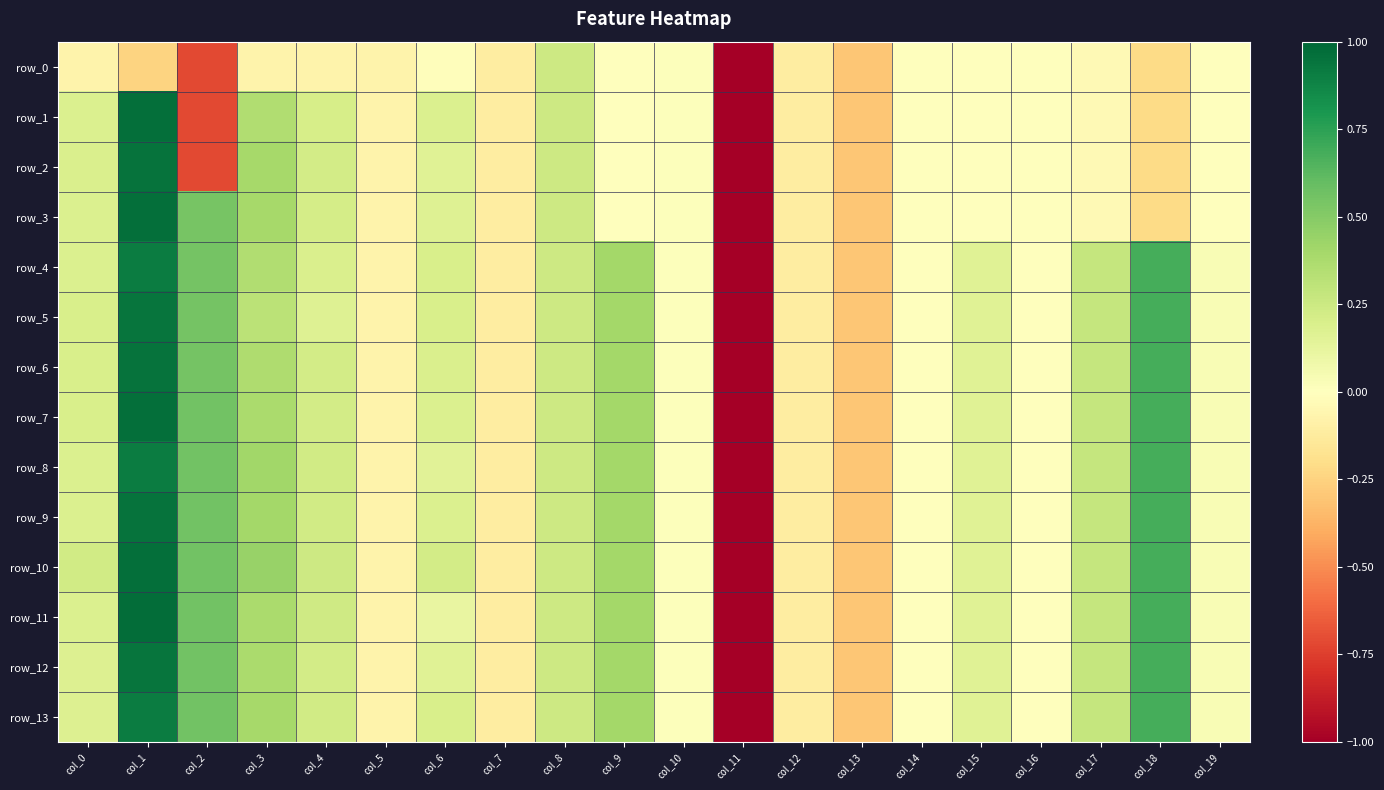

Which category has the lowest value in the row_4 series?

col_11